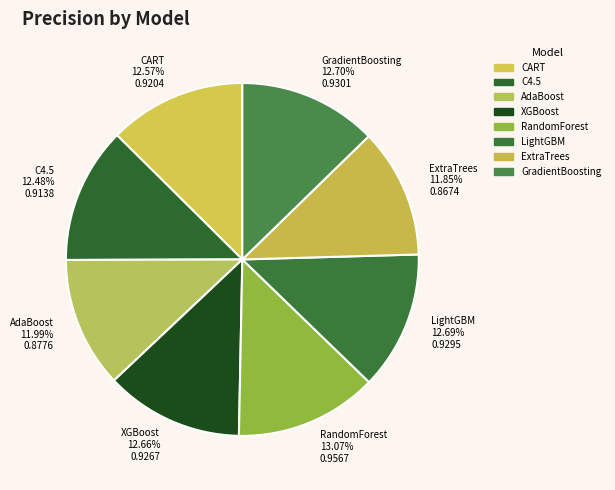

Is the sum of XGBoost and LightGBM greater than half?

No